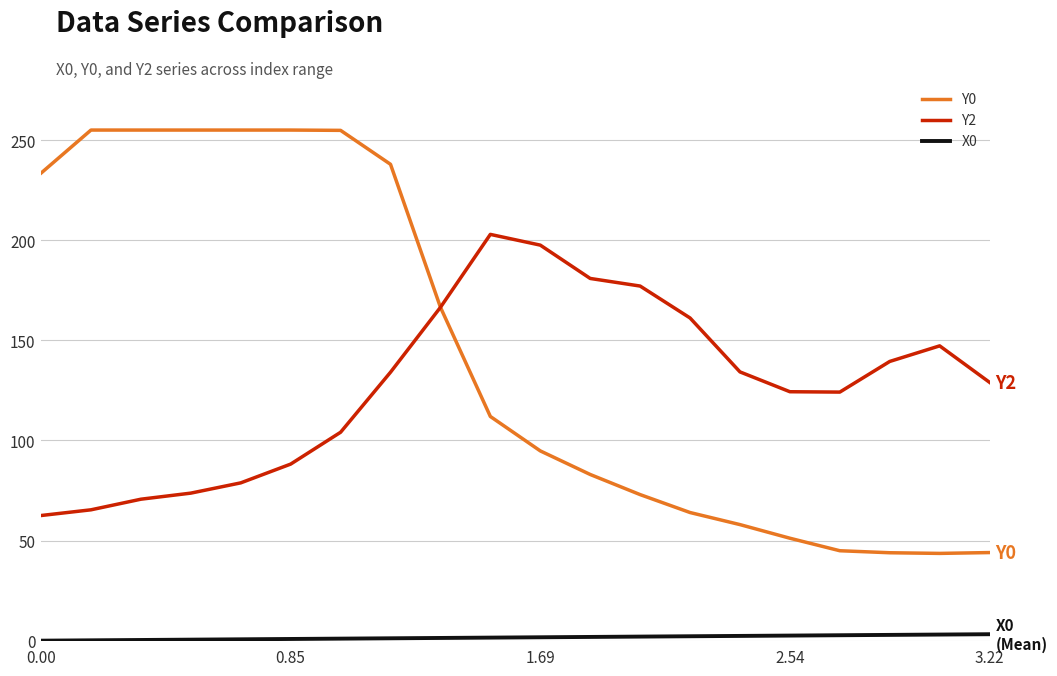

Which series has the largest range (max minus min)?

Y0